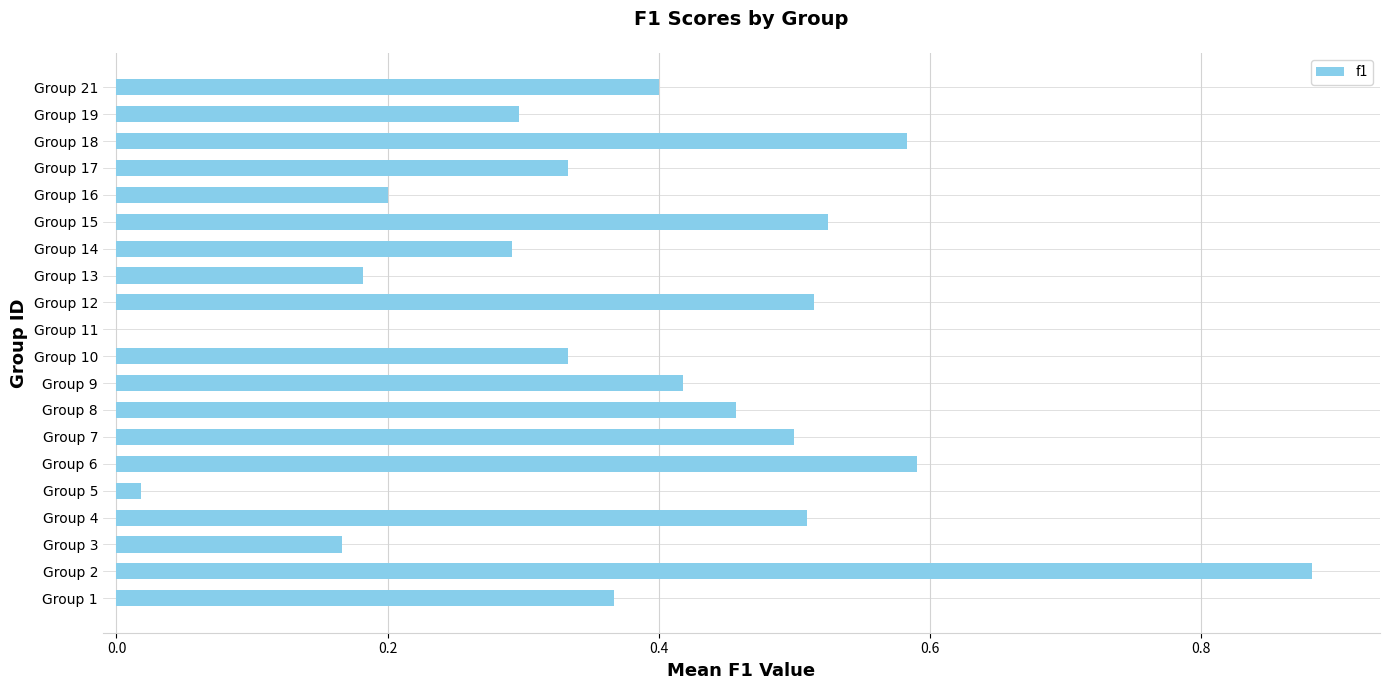

What is the change in value from Group 4 to Group 13?

-0.3